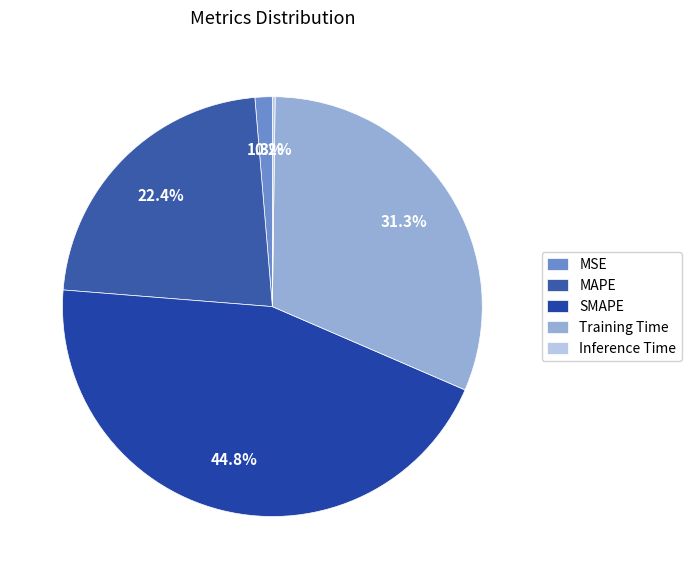

What percentage is NOT represented by Inference Time?

99.8%